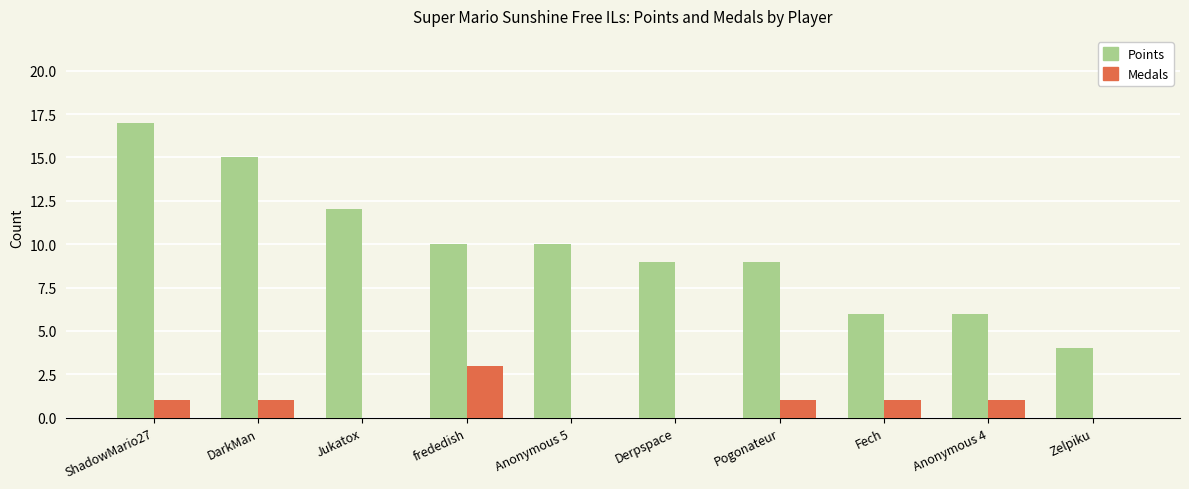

How many Medals values are between 0 and 1?

9